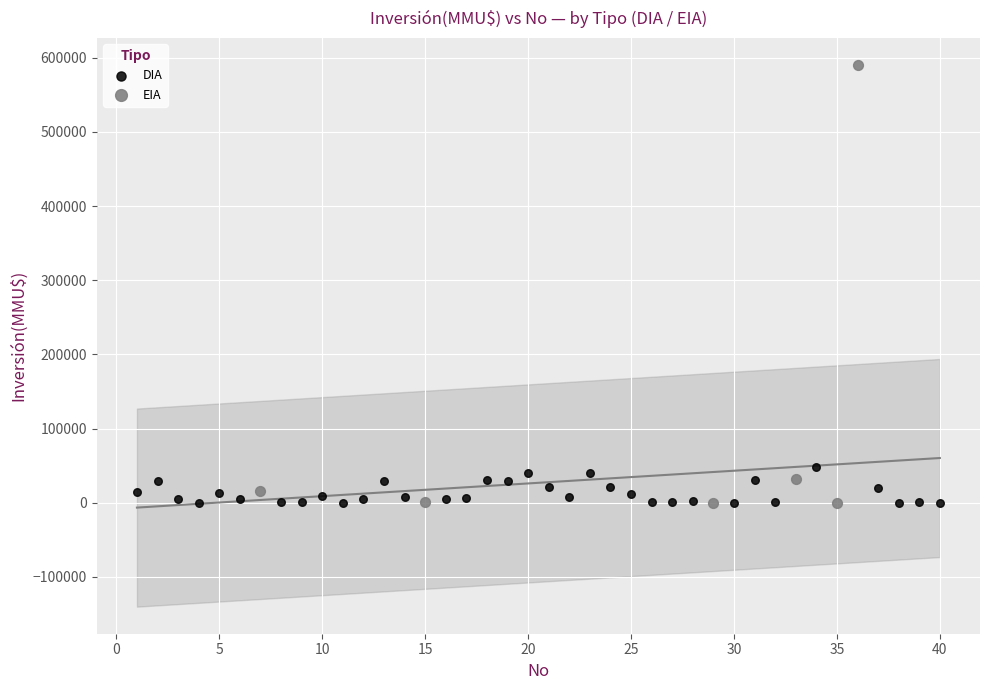

Which series has the largest Y range (max minus min)?

EIA